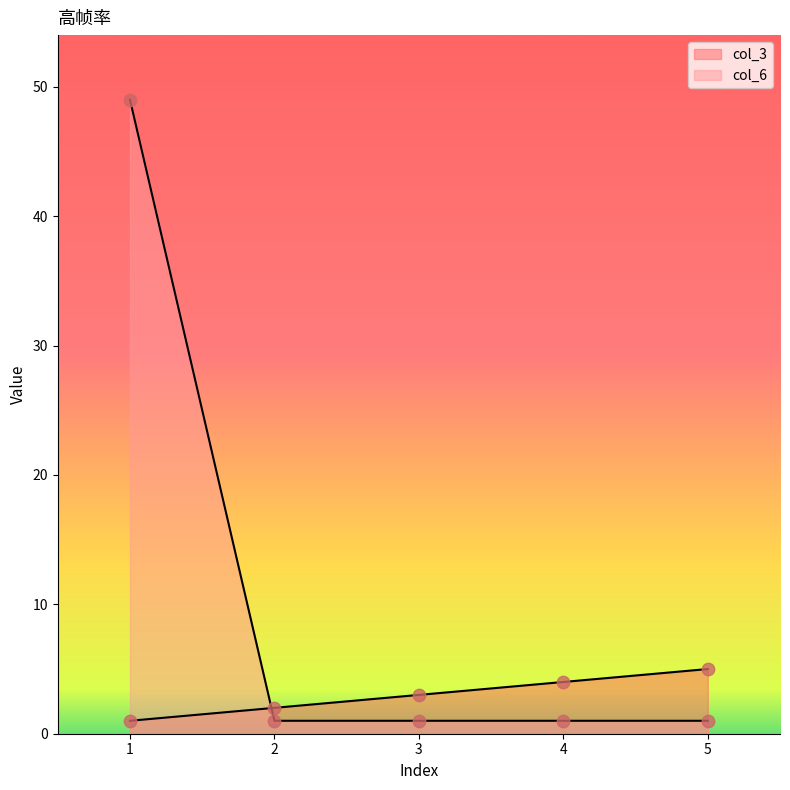

How many lines are shown in the chart?

2